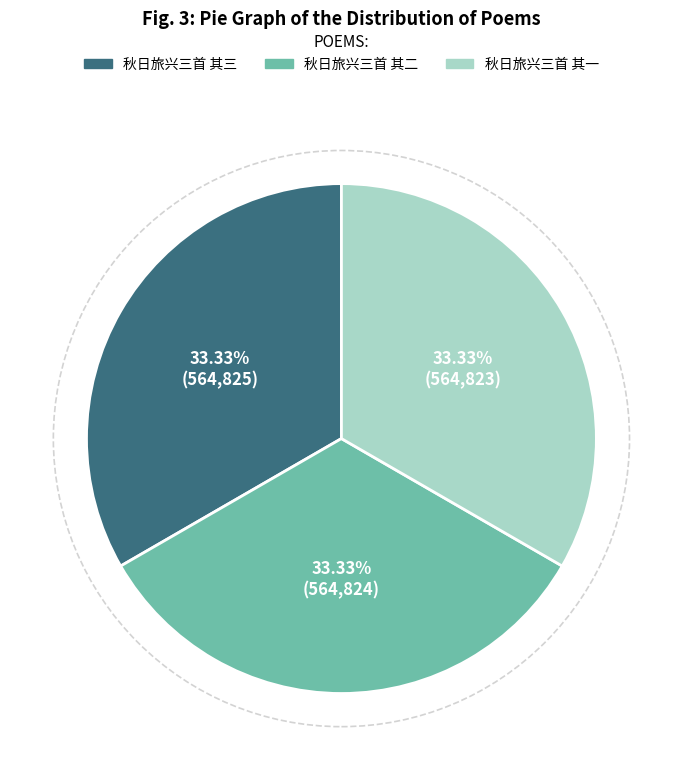

What is the ratio of the value at 秋日旅兴三首 其二 to the value at 秋日旅兴三首 其三?

1.0